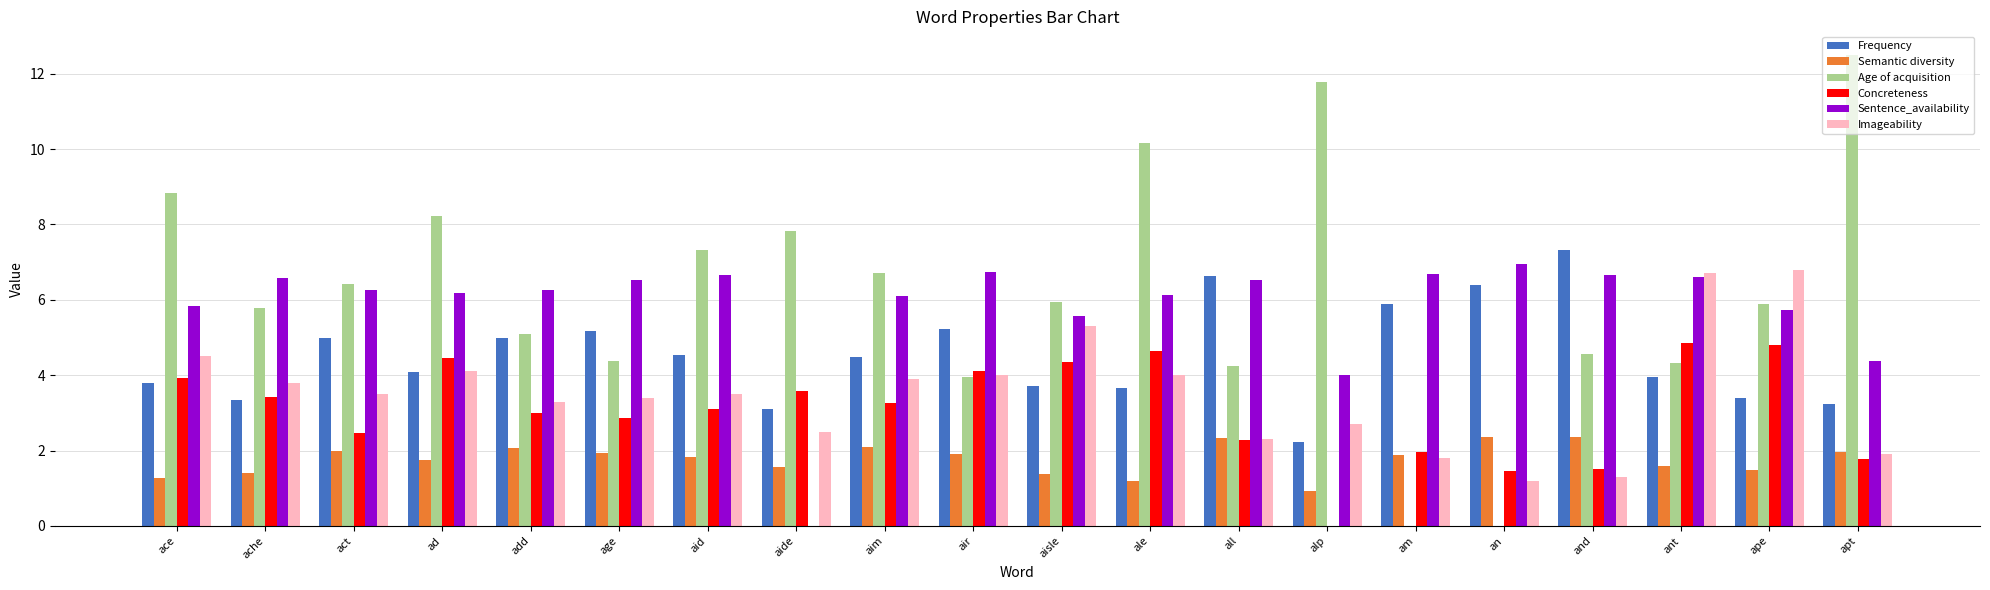

Is it true that Sentence_availability equals 6.6 at ache?

True